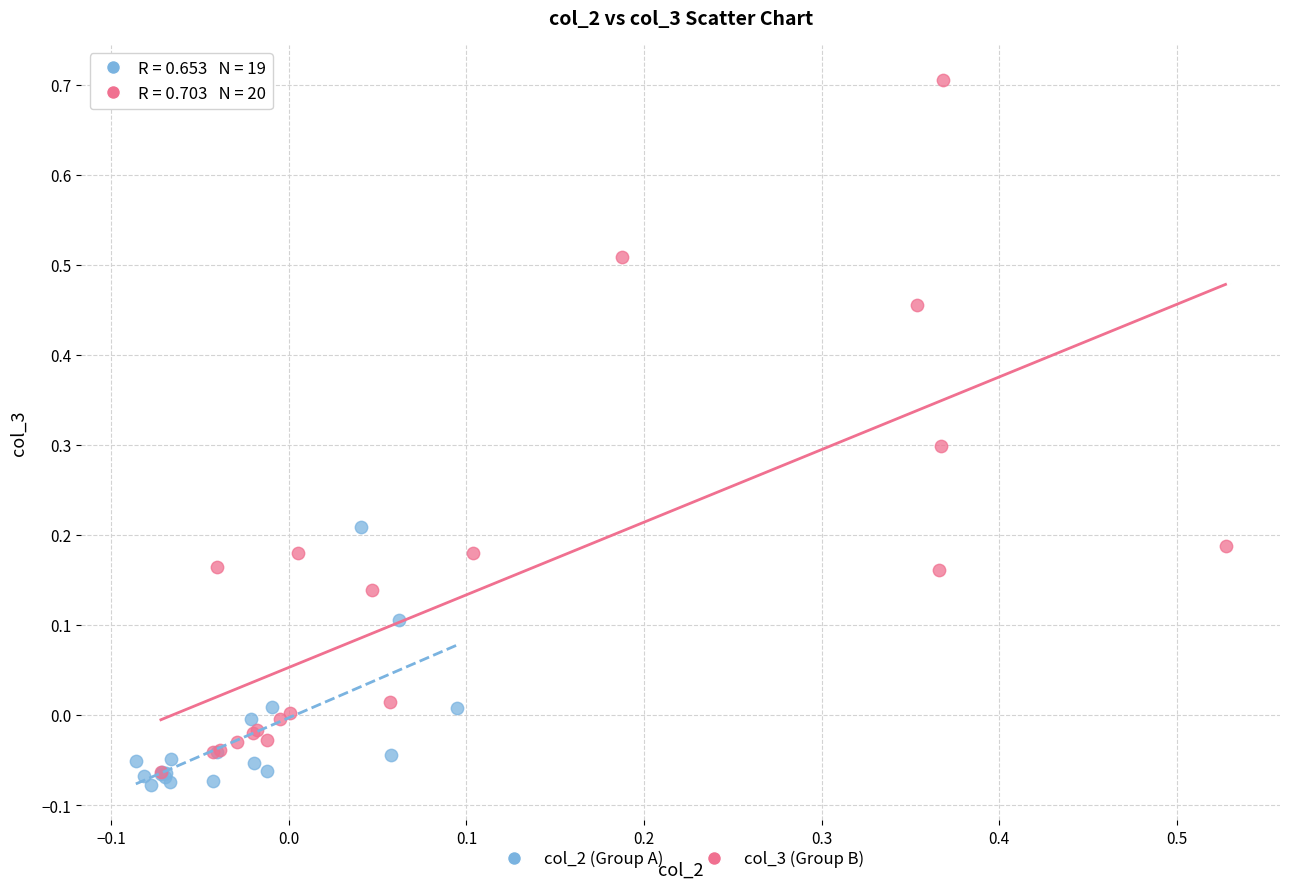

Which series contains the highest Y value?

col_3 (Group B)